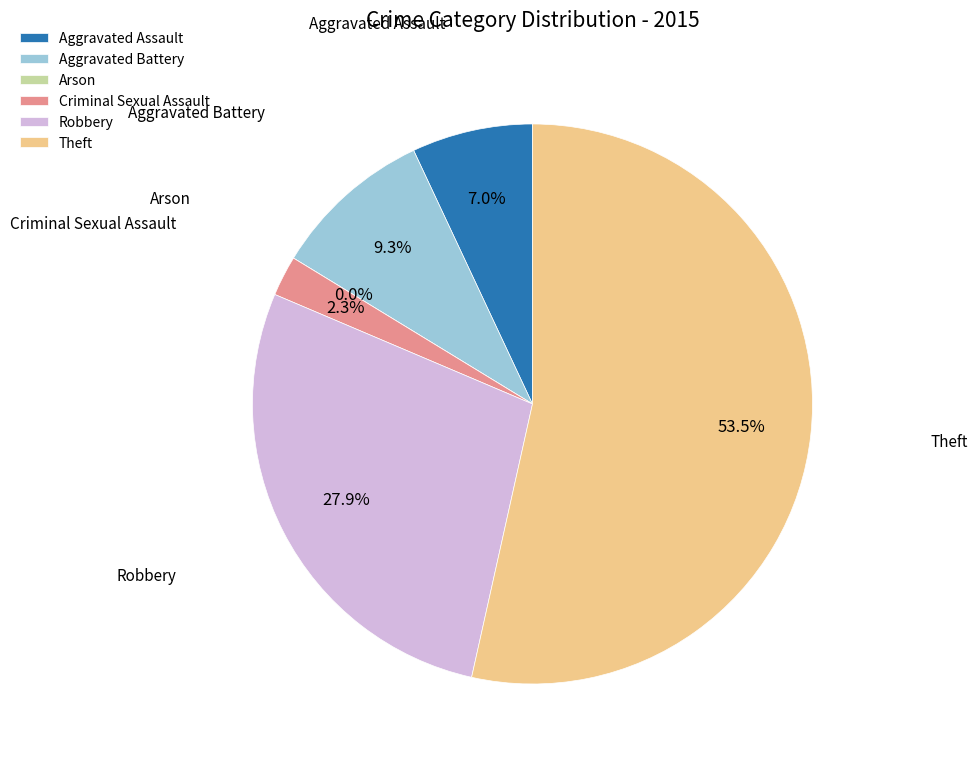

What is the change in value from Aggravated Battery to Theft?

+19